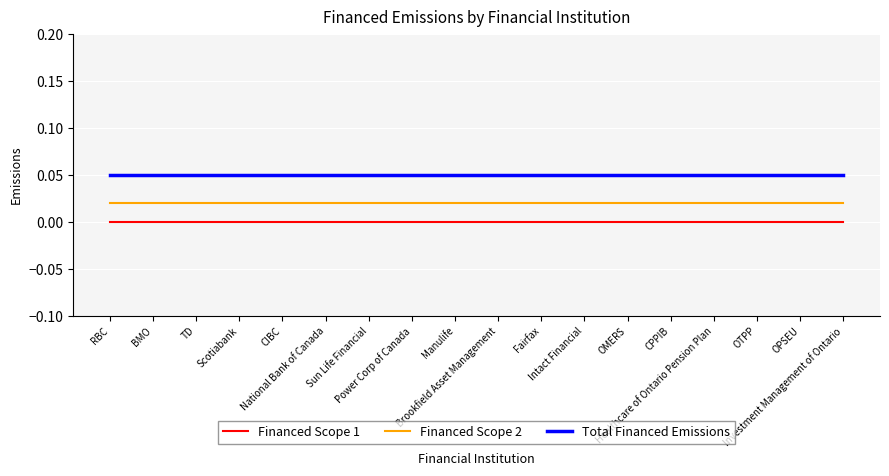

List the series in order of their peak value, lowest first.

Financed Scope 1, Financed Scope 2, Total Financed Emissions